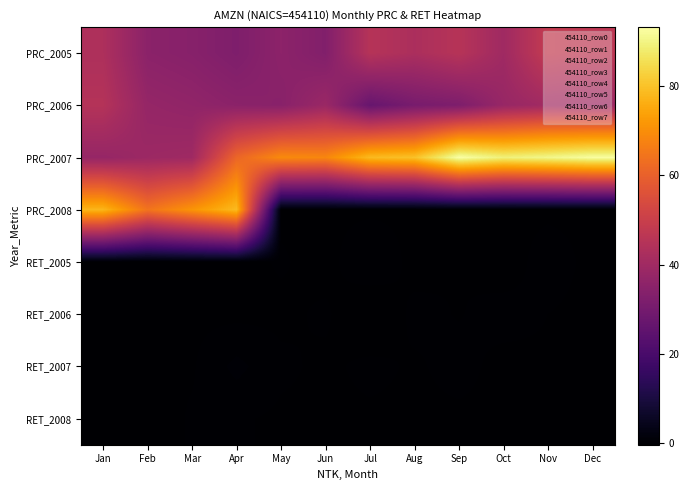

Which has a higher value, Jul or Feb?

Jul